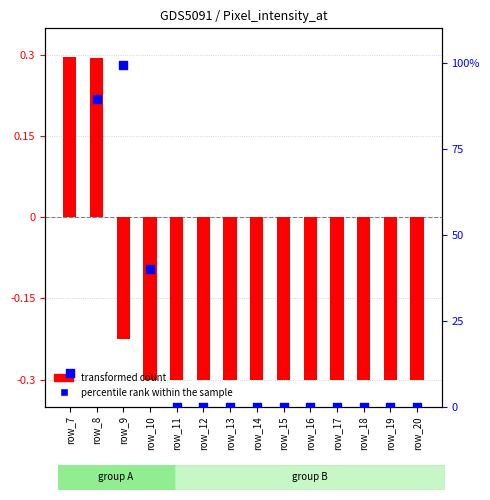

Which series has the largest Y range (max minus min)?

percentile rank within the sample